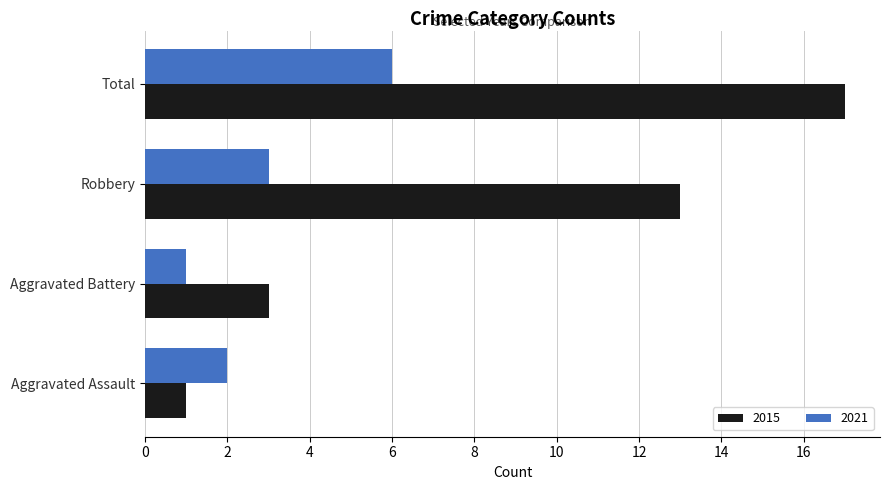

What is the sum of the 2021 values at Total and Aggravated Assault?

8